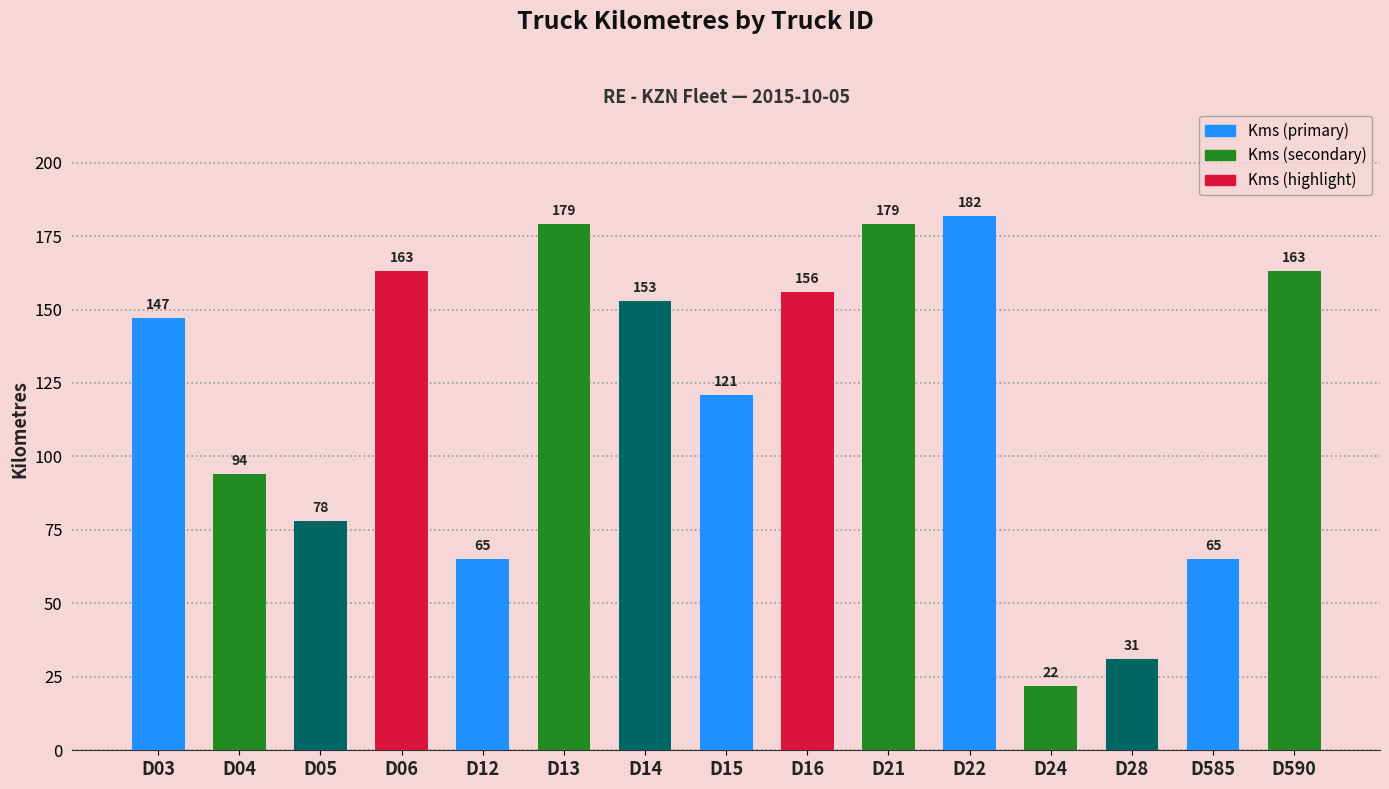

How many data points are less than 147?

7